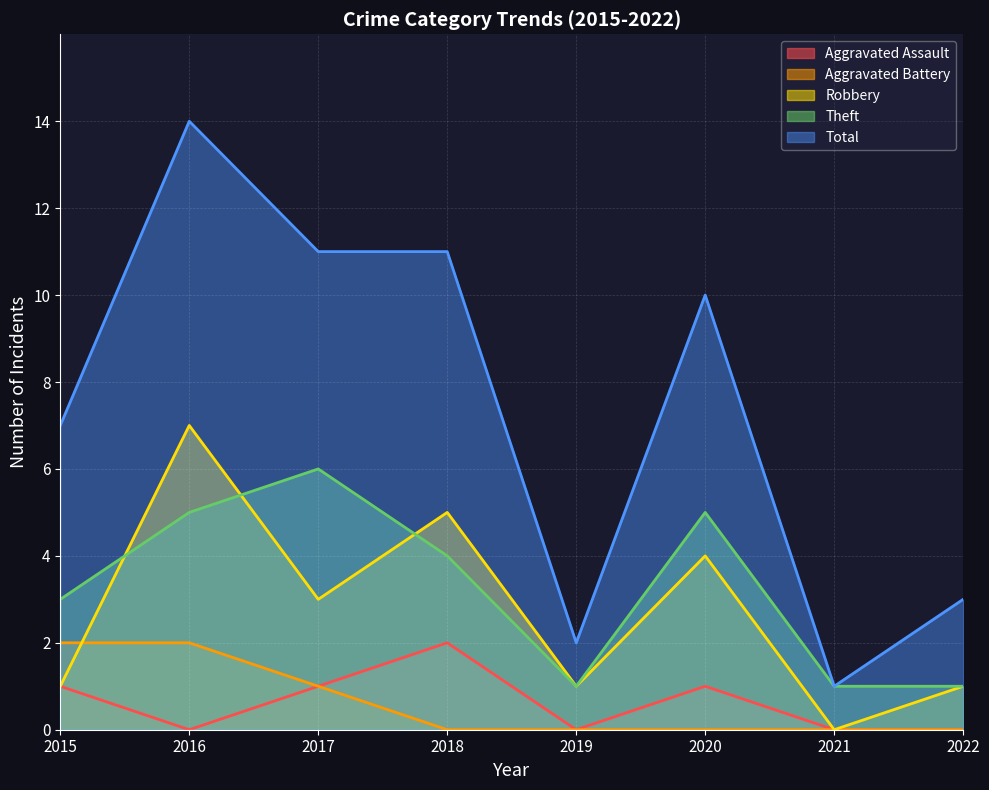

Count the number of categories in the chart.

8